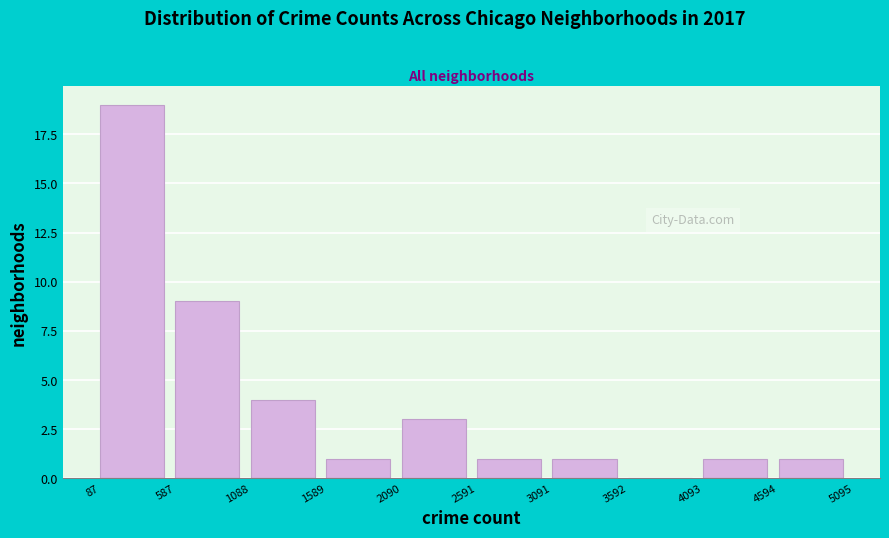

Reading left to right, list every bar in this chart as the range it spans on the x-axis followed by its height. The values are not printed on the chart, so give them approximately, as read against the axis.

87 to 587: 19
587 to 1088: 9
1088 to 1589: 4
1589 to 2090: 1
2090 to 2591: 3
2591 to 3091: 1
3091 to 3592: 1
3592 to 4093: 0
4093 to 4594: 1
4594 to 5095: 1